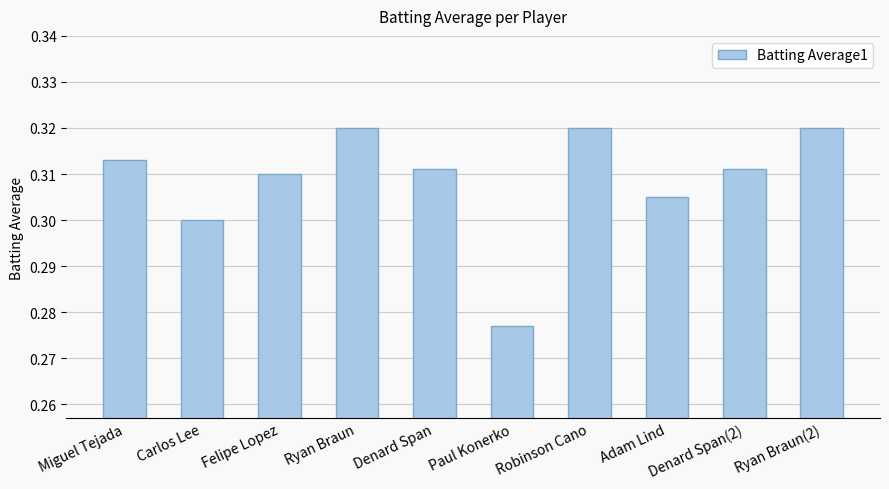

What position from the right is Ryan Braun?

7